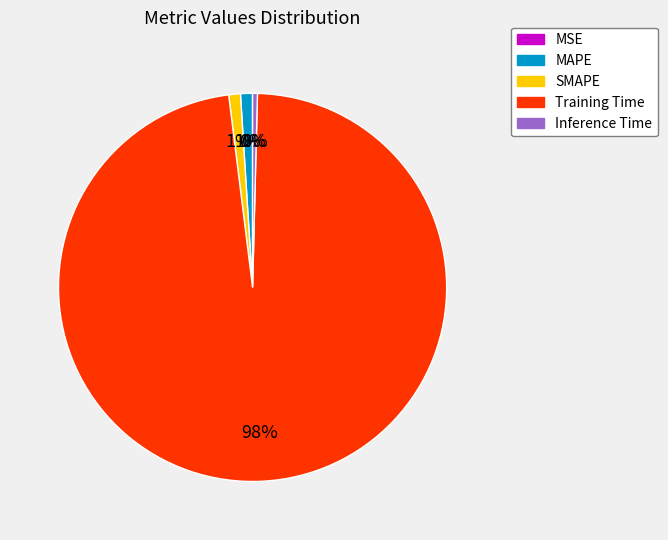

Which category has the biggest portion of the pie?

Training Time